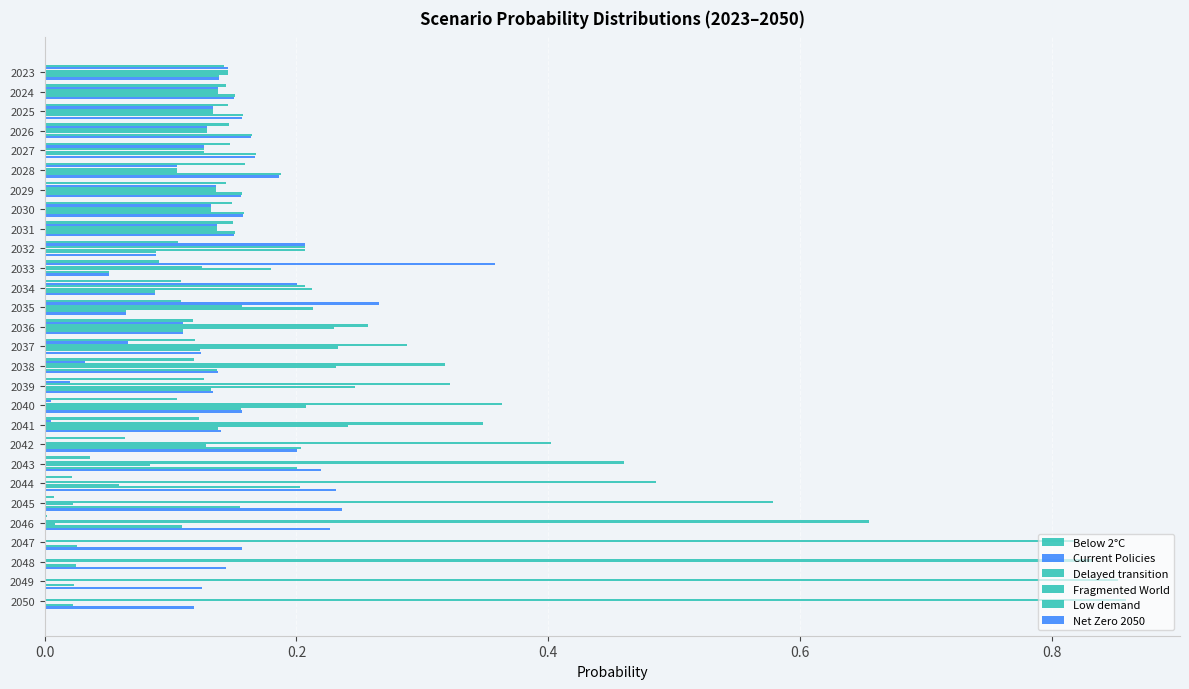

What is the average value of the Current Policies series?

0.1